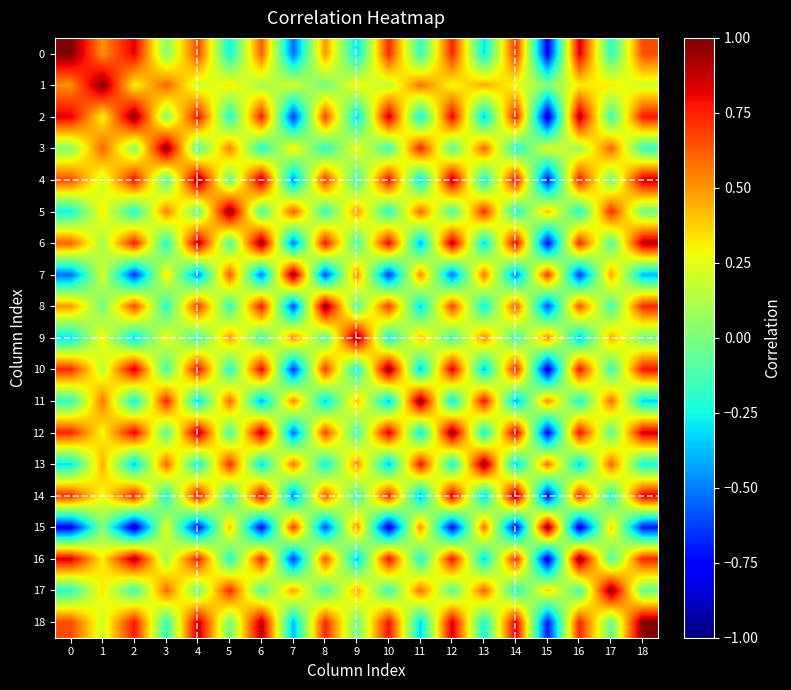

At how many categories does at least one series exceed 0?

19